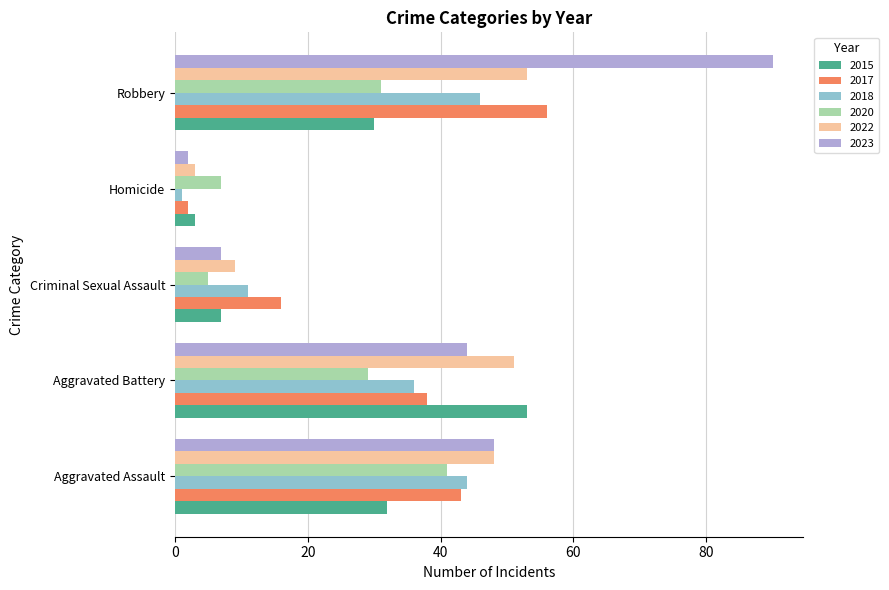

What is the average value of the 2023 series?

38